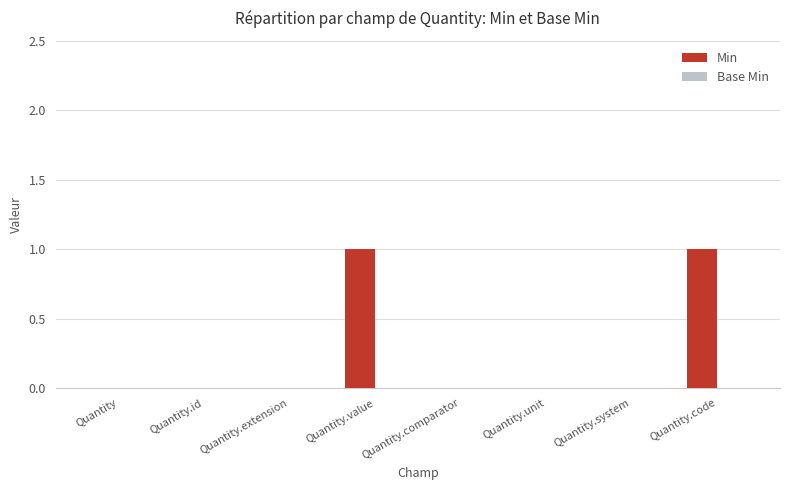

The chart shows a value of 1 at Quantity.code. True or false?

True